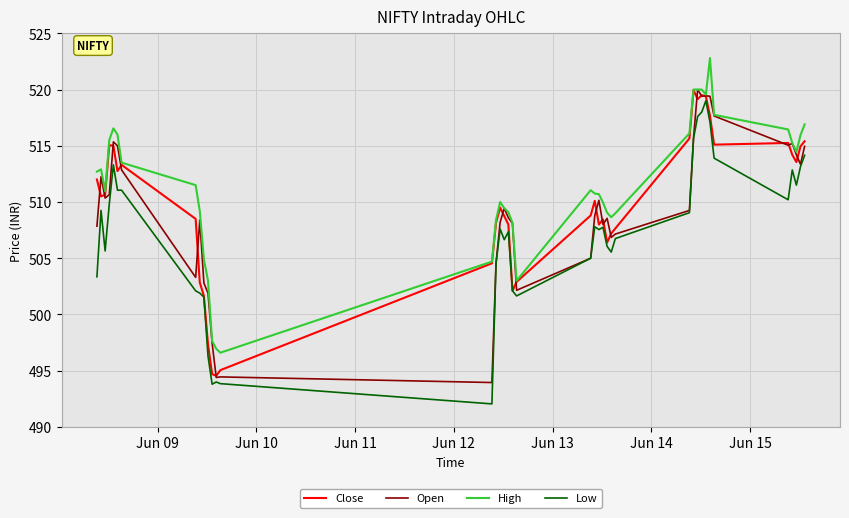

What is the lowest value of the Close series?

494.5